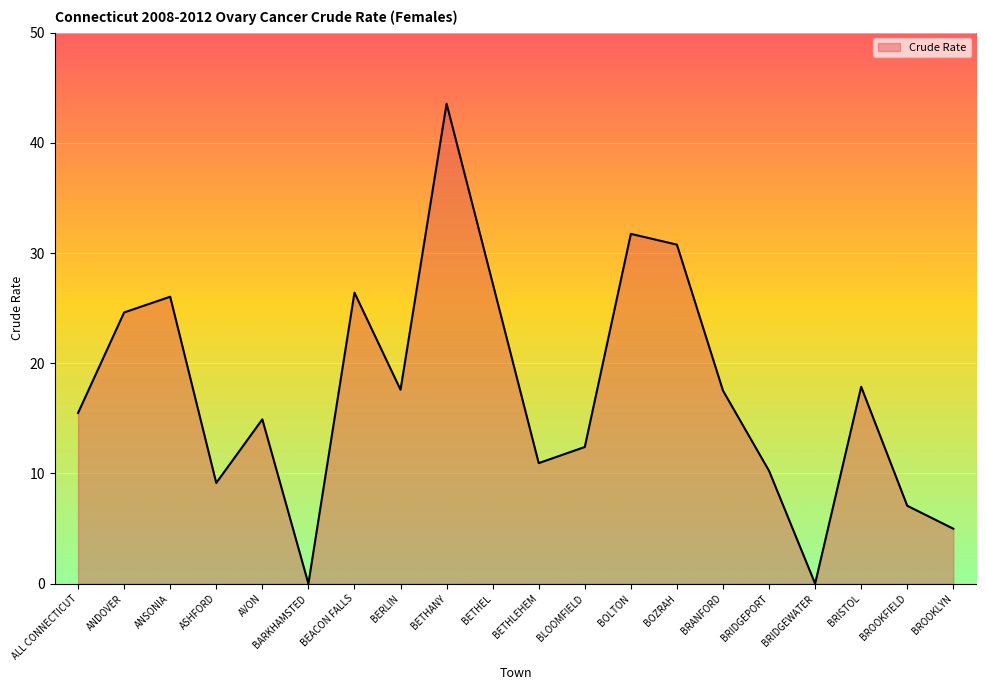

How many lines are shown in the chart?

1